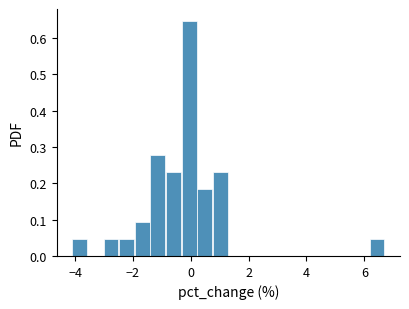

Read against the x-axis, roughly where is the centre of the tallest bar?

0.0